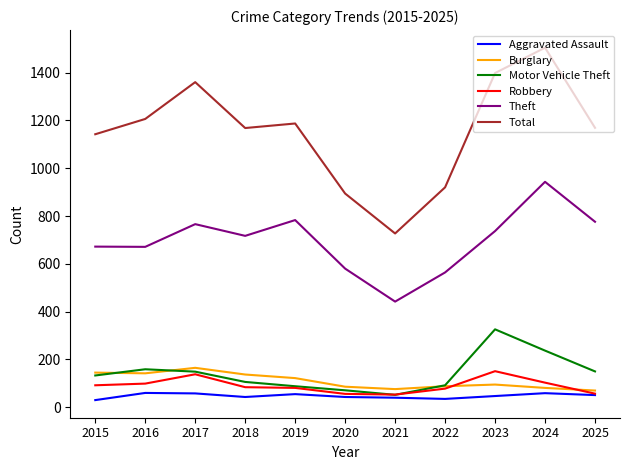

What is the total value across all series at 2025?

2273